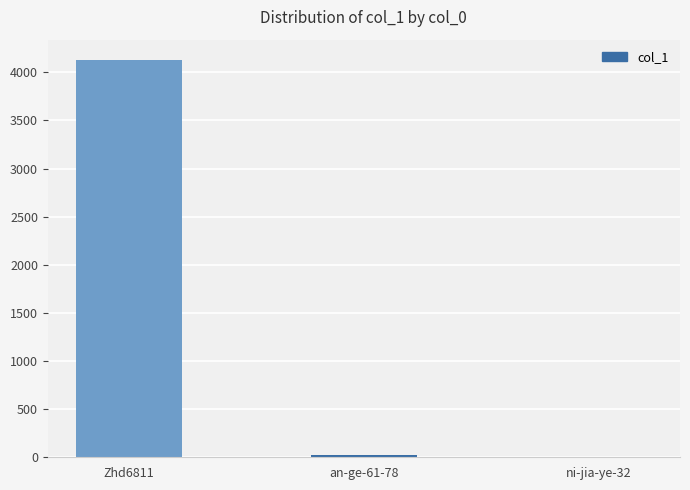

What is the change in value from Zhd6811 to ni-jia-ye-32?

-4127